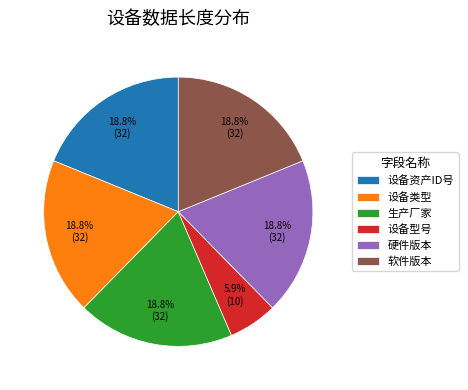

Approximately how many times larger is the value at 设备资产ID号 compared to 生产厂家?

1.0